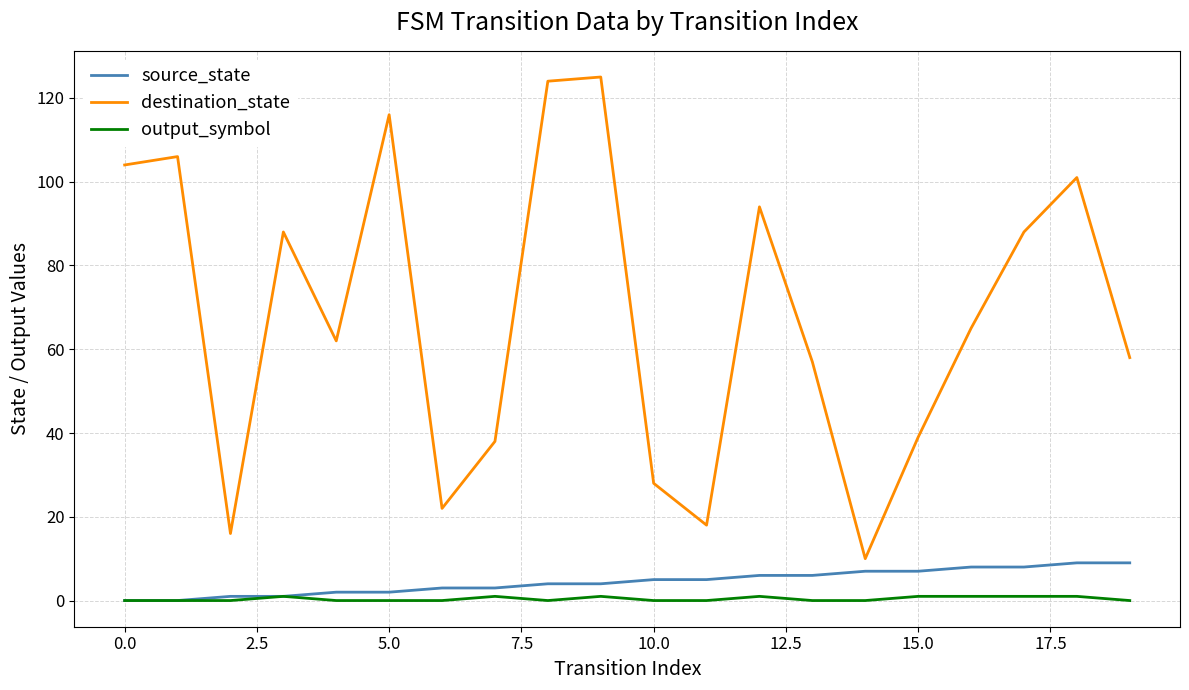

Rank the series by their maximum value, from lowest to highest.

output_symbol, source_state, destination_state